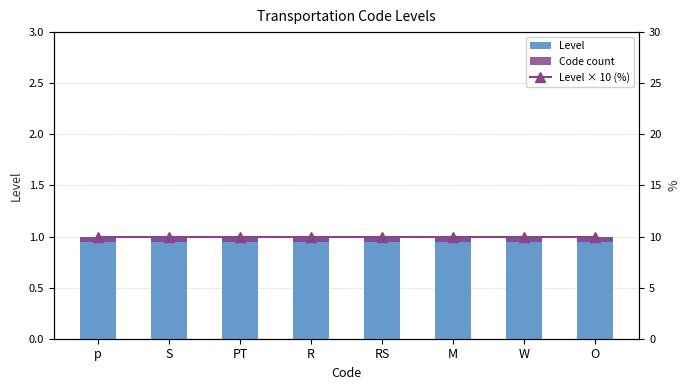

Reading right to left, list all the values displayed in this chart.

Level: O=1.0	W=1.0	M=1.0	RS=1.0	R=1.0	PT=1.0	S=1.0	p=1.0
Code count: O=0.1	W=0.1	M=0.1	RS=0.1	R=0.1	PT=0.1	S=0.1	p=0.1
Level × 10 (%): O=10.0	W=10.0	M=10.0	RS=10.0	R=10.0	PT=10.0	S=10.0	p=10.0